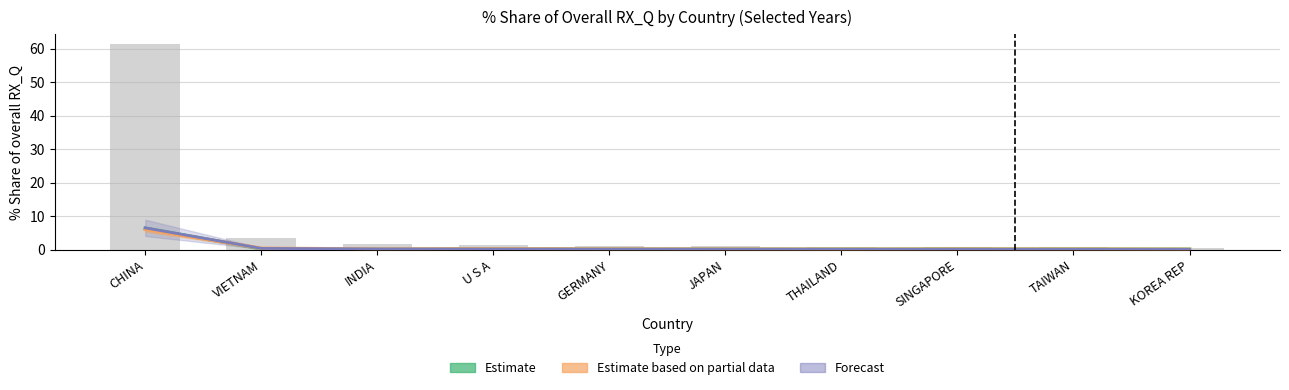

How many groups of bars are there?

10